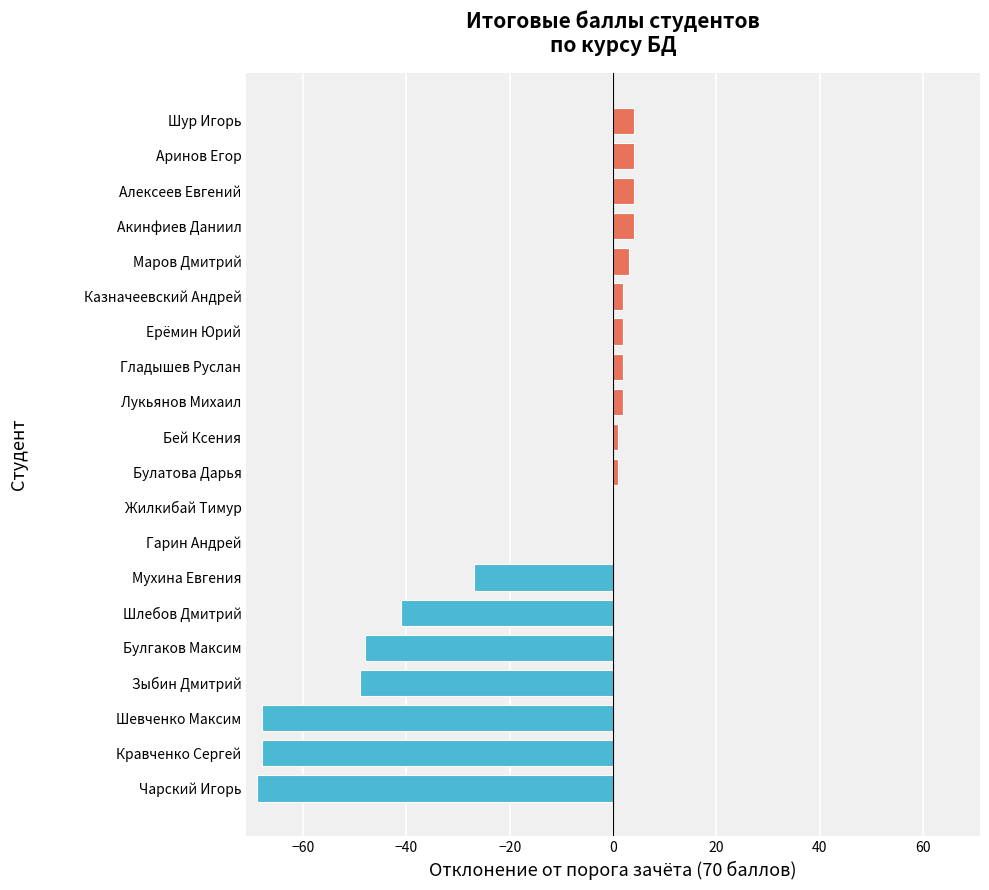

What is the maximum value shown in the chart?

4